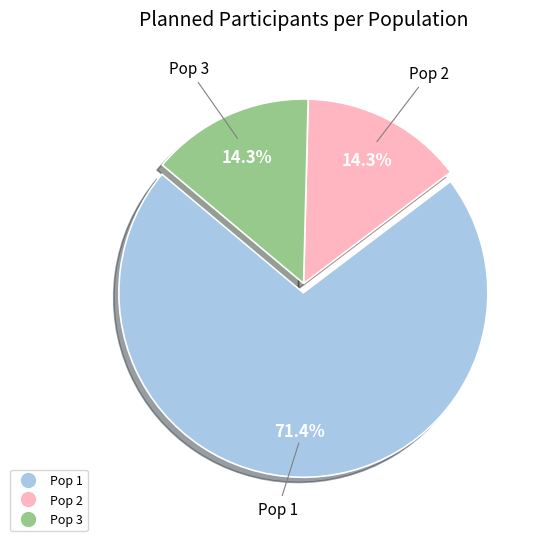

To the nearest percent, what is the combined percentage of Pop 2 and Pop 3?

29%